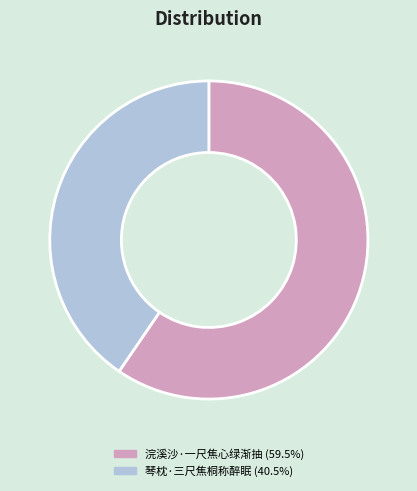

Which slice is the smallest?

琴枕·三尺焦桐称醉眠